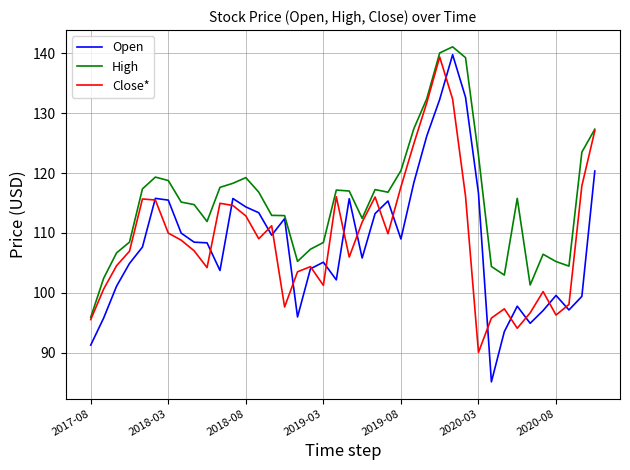

What is the smallest value displayed?

85.1